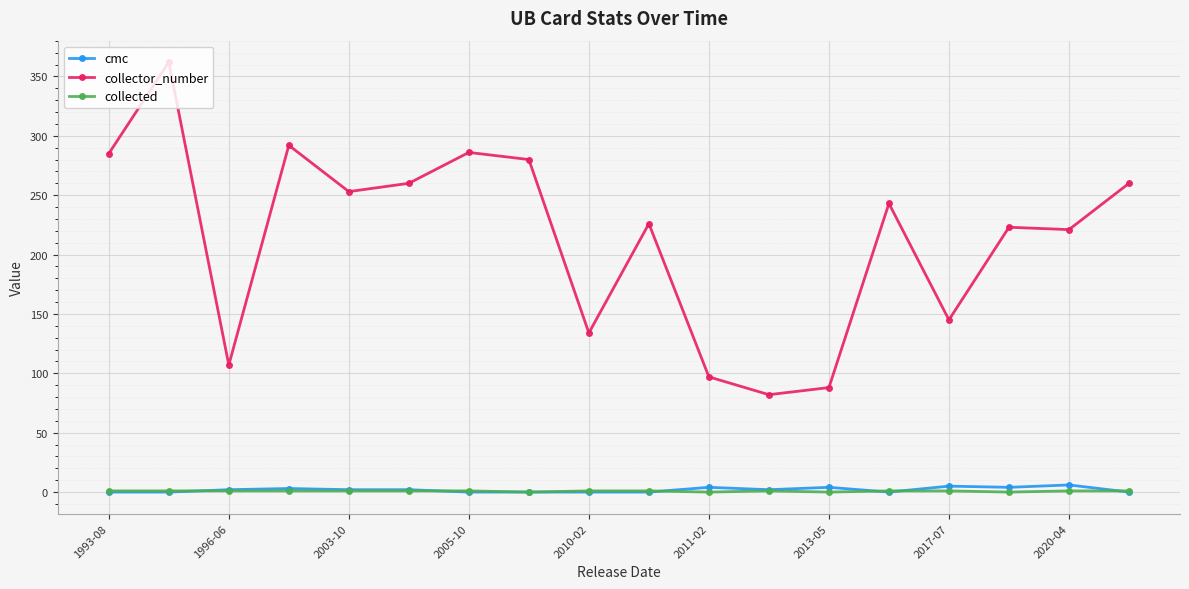

At how many categories does at least one series exceed 272?

5